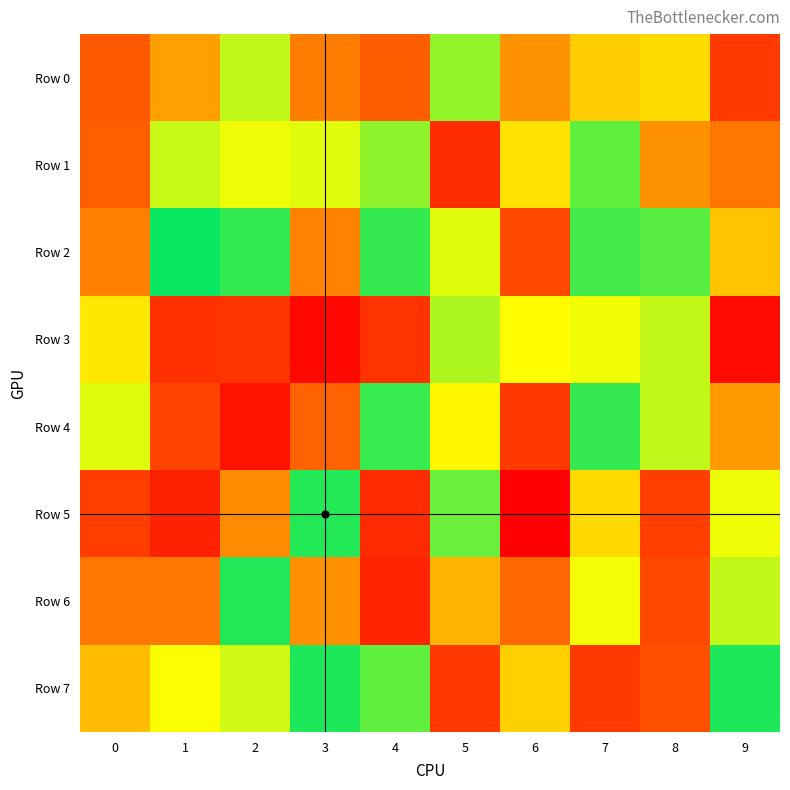

At which category does the chart reach its peak across all series?

1